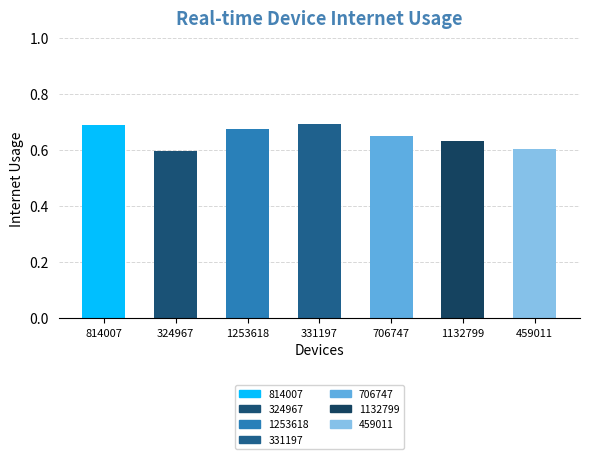

Reading left to right, list all the values displayed in this chart.

814007=0.7	324967=0.6	1253618=0.7	331197=0.7	706747=0.6	1132799=0.6	459011=0.6